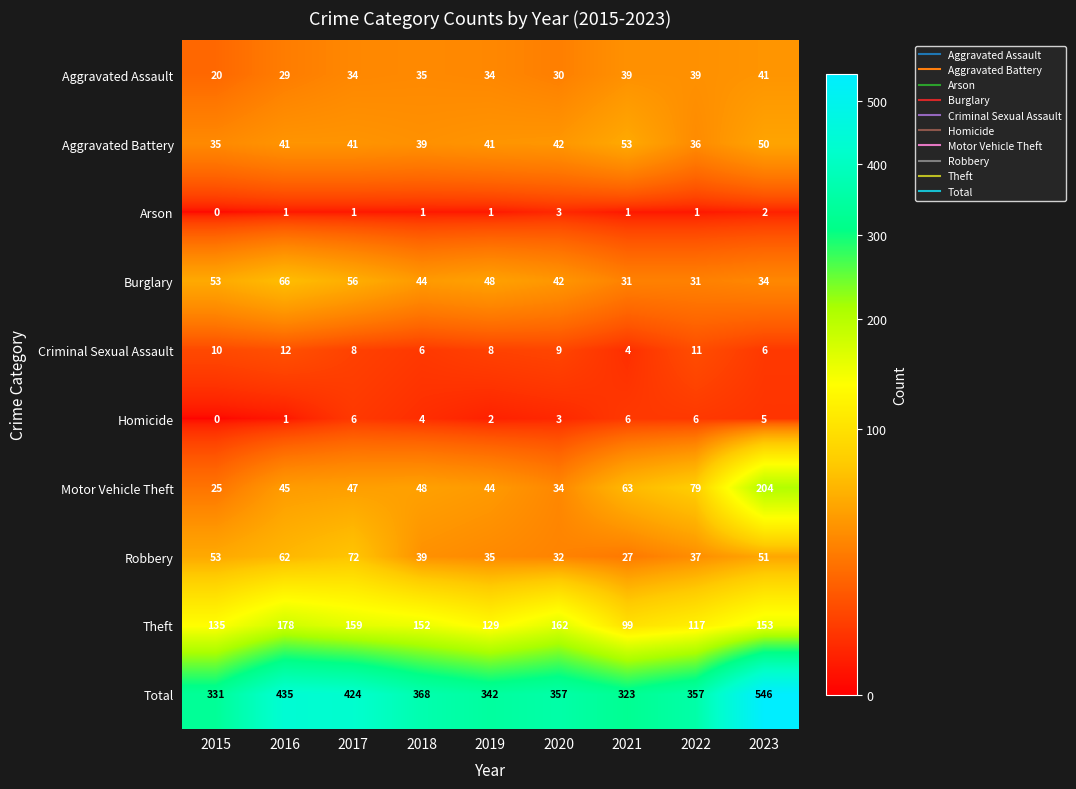

Which category has the highest value across all series?

2023